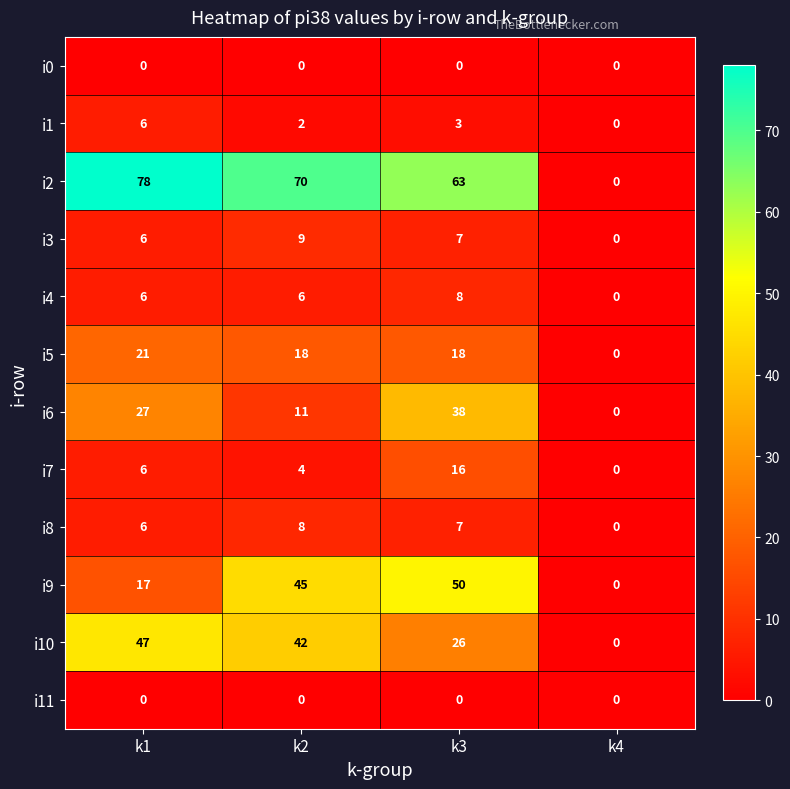

What is the greatest value displayed?

78